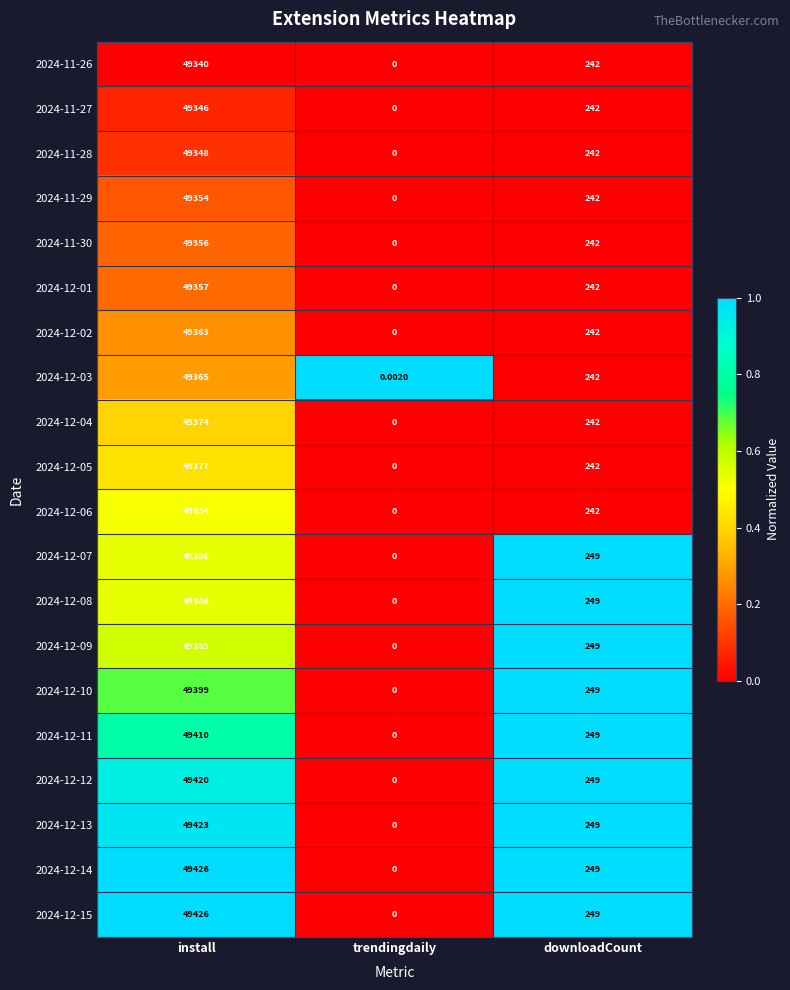

At which label does 2024-11-26 reach its peak?

install